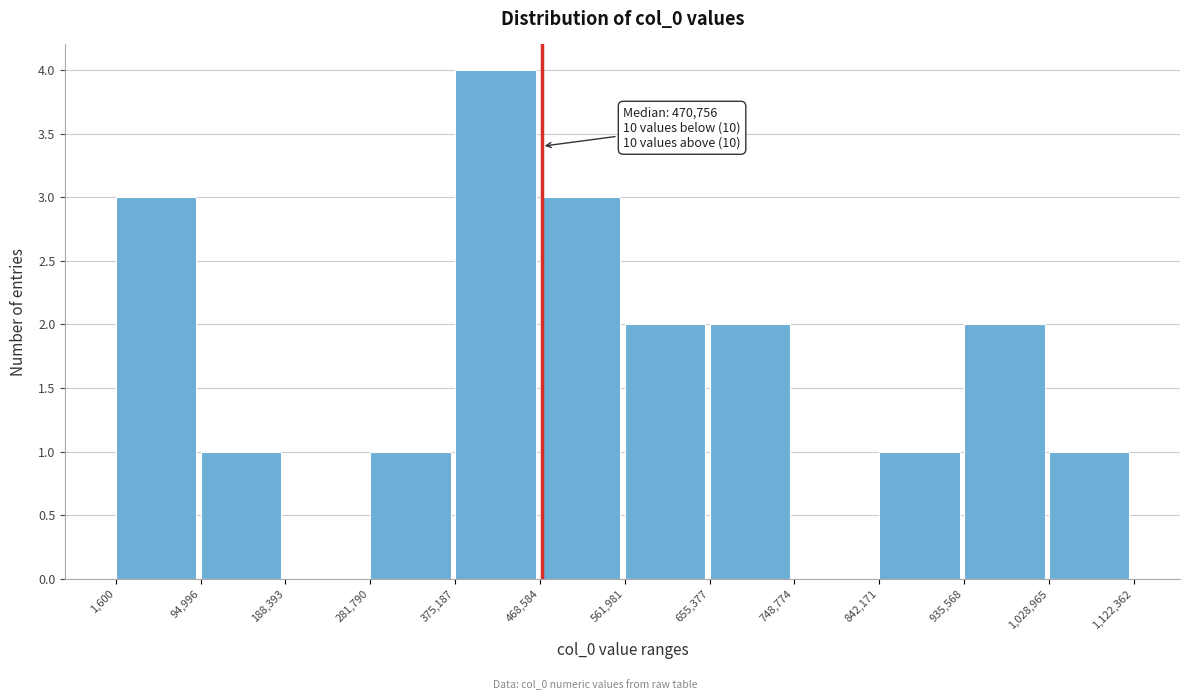

Over which range of the x-axis is the bar tallest?

375,187 to 468,584